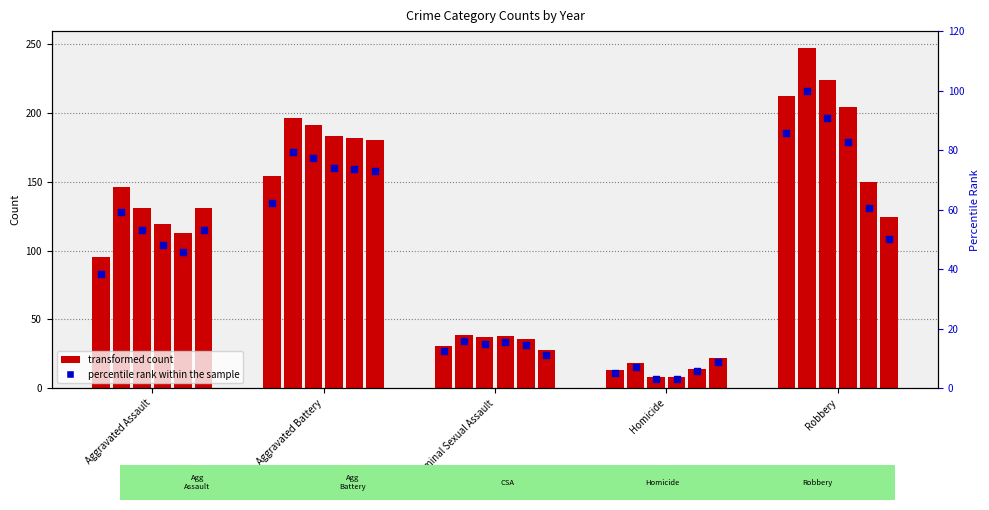

Between Robbery and Aggravated Battery, which is larger?

Robbery